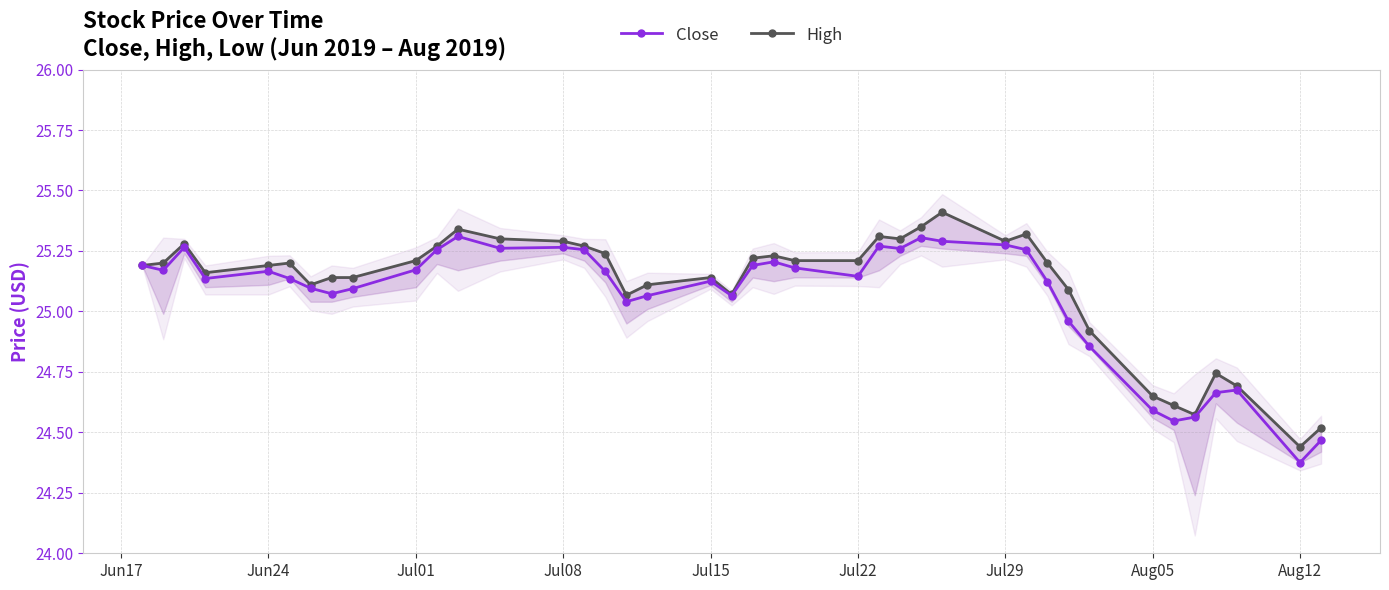

True or false: Close and High intersect in this chart.

False